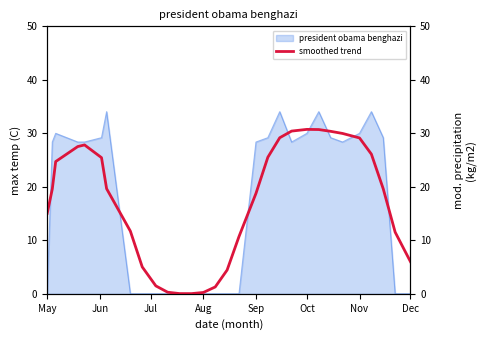

True or false: president obama benghazi has a value of 0.0 at Dec.

True